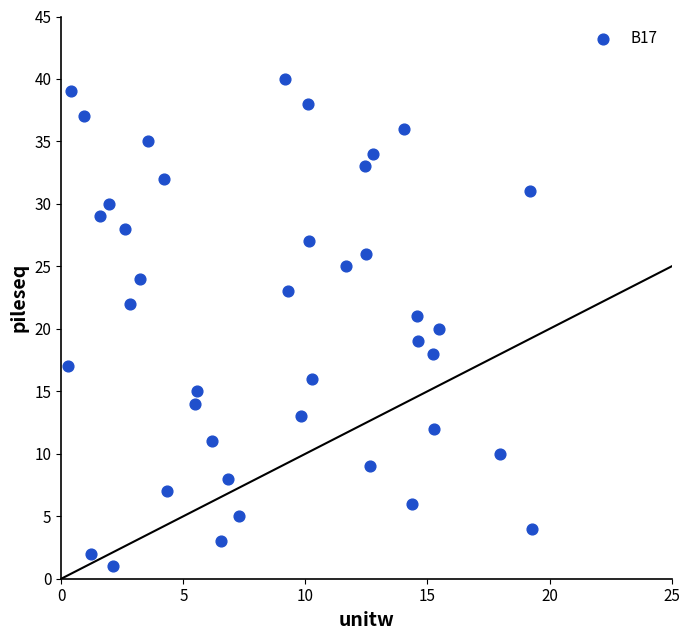

What is the range of Y values (max minus min)?

39